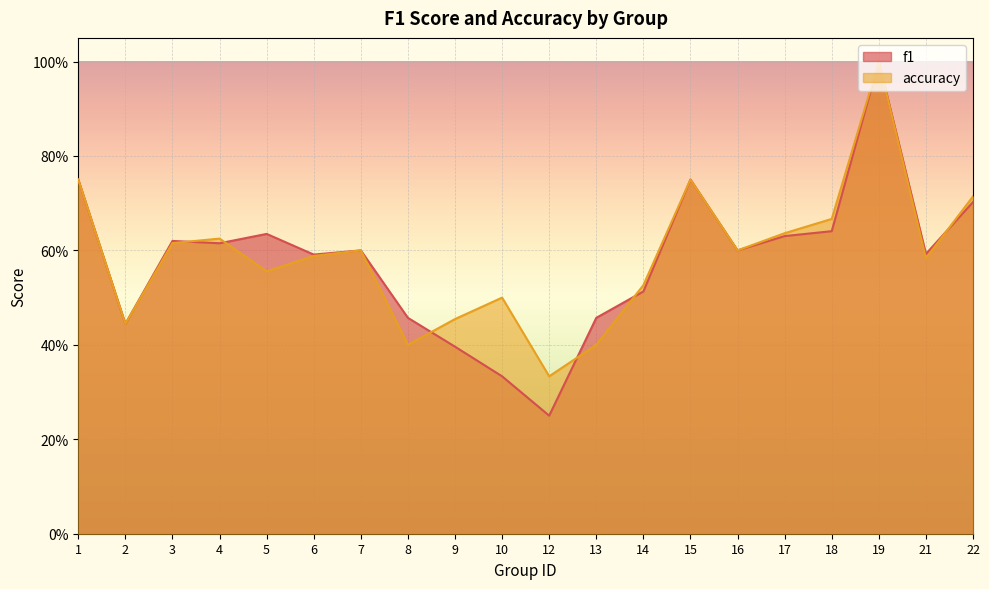

What is the sum of all f1 values?

11.6